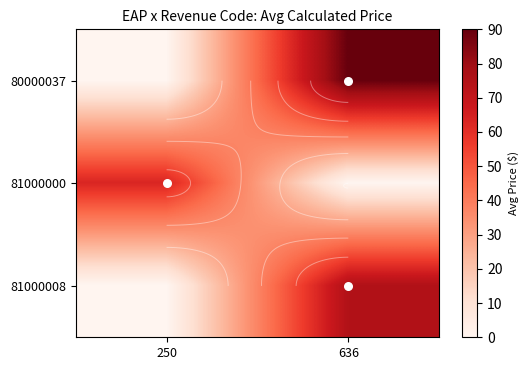

What is the difference between the 81000000 values at 250 and 636?

63.0